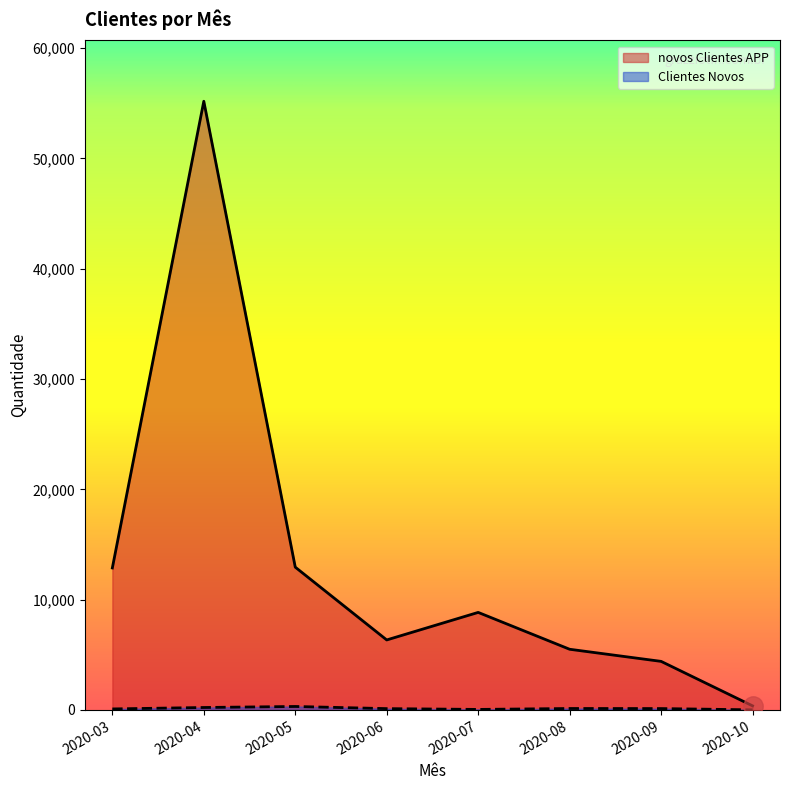

True or false: novos Clientes APP and Clientes Novos intersect in this chart.

False